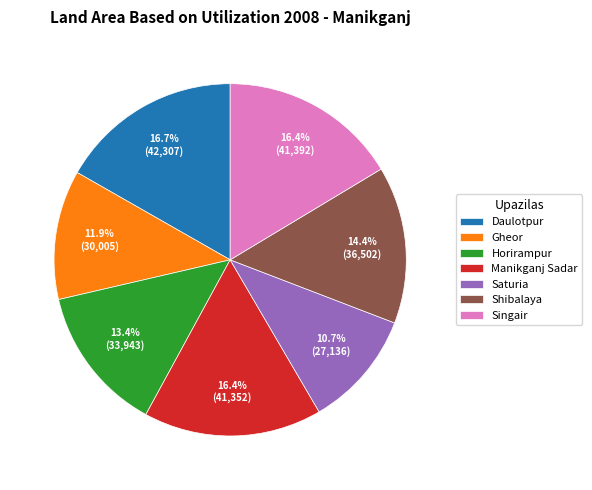

The Singair slice represents 16% of the pie. True or false?

True